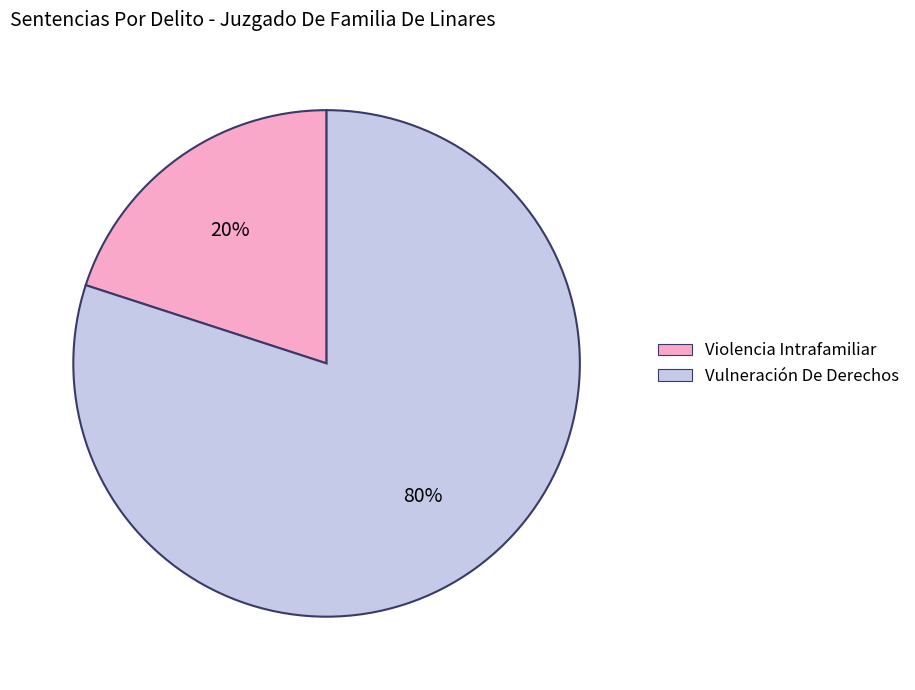

To the nearest percent, what is the difference between the Vulneración De Derechos and Violencia Intrafamiliar slice percentages?

60%